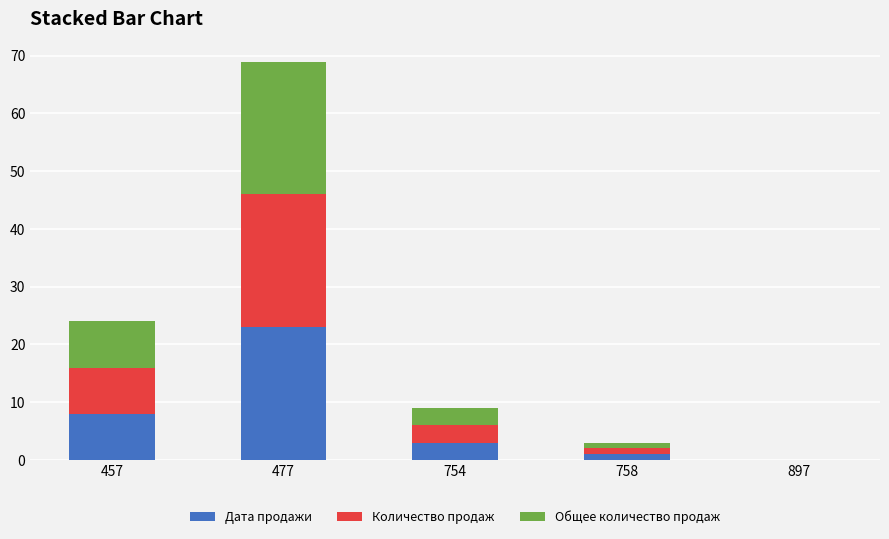

The Дата продажи series shows 0 at 897. True or false?

True